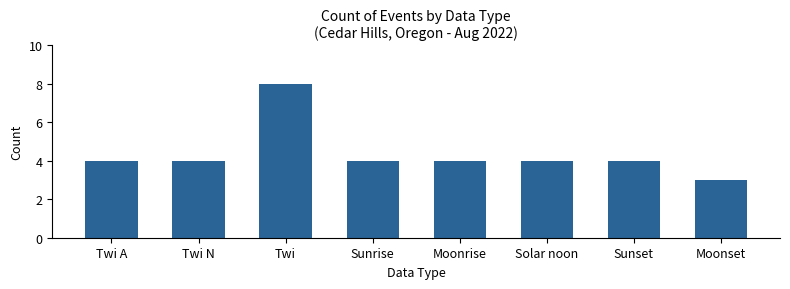

Are the bars horizontal?

No